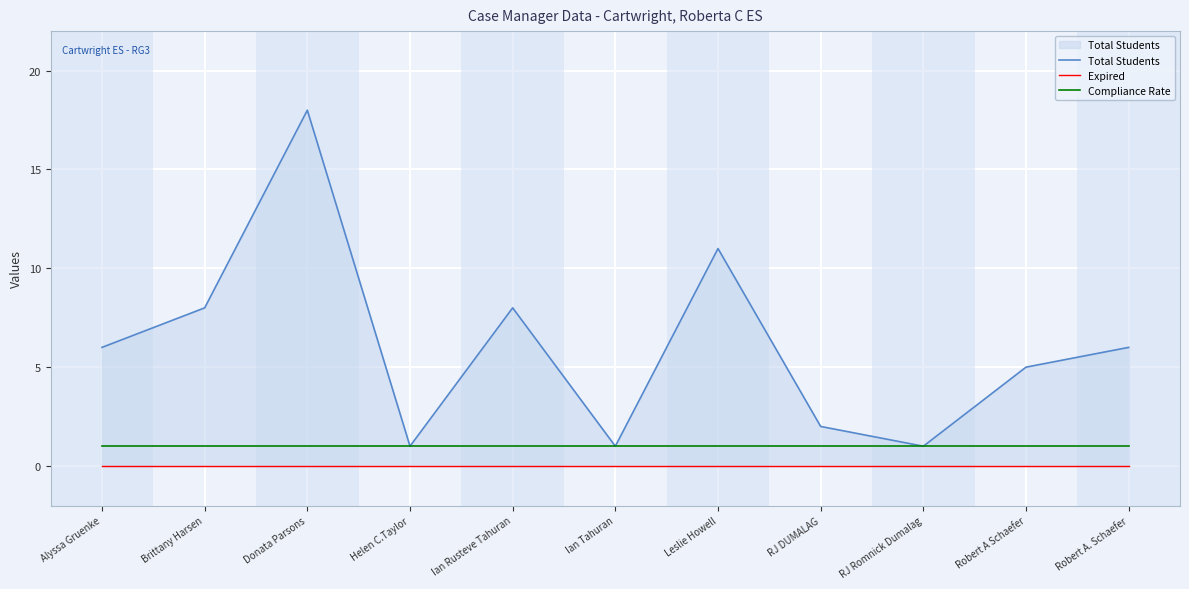

Which series has the largest total across all categories?

Total Students